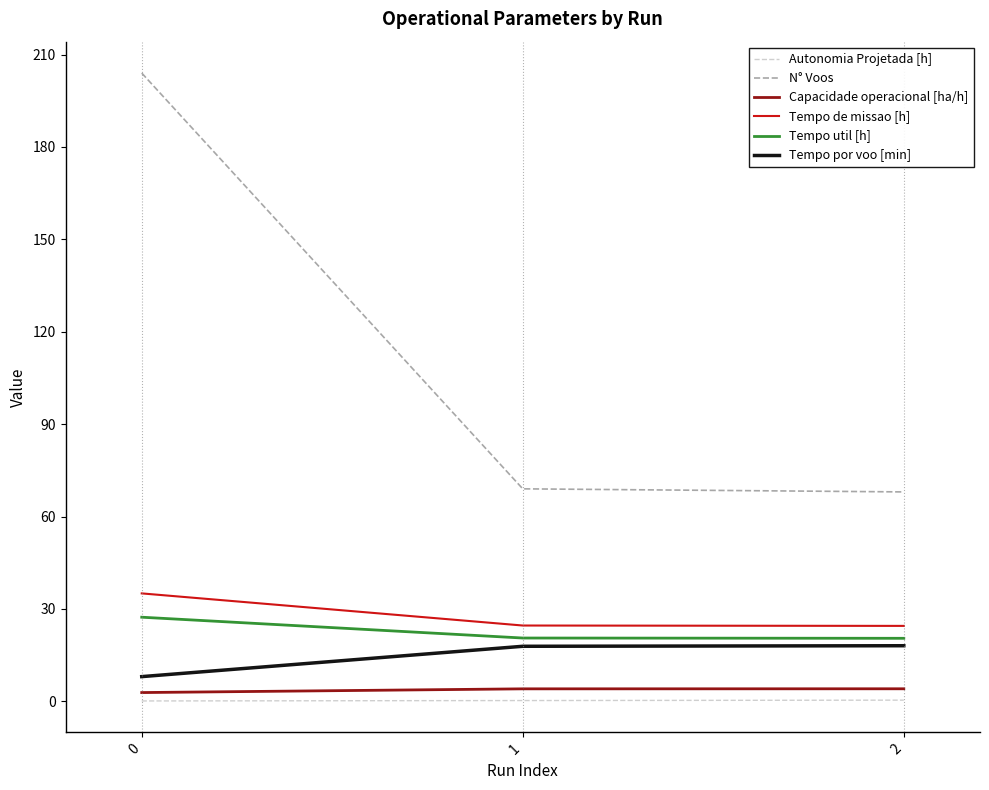

What is the sum of all N° Voos values?

341.0